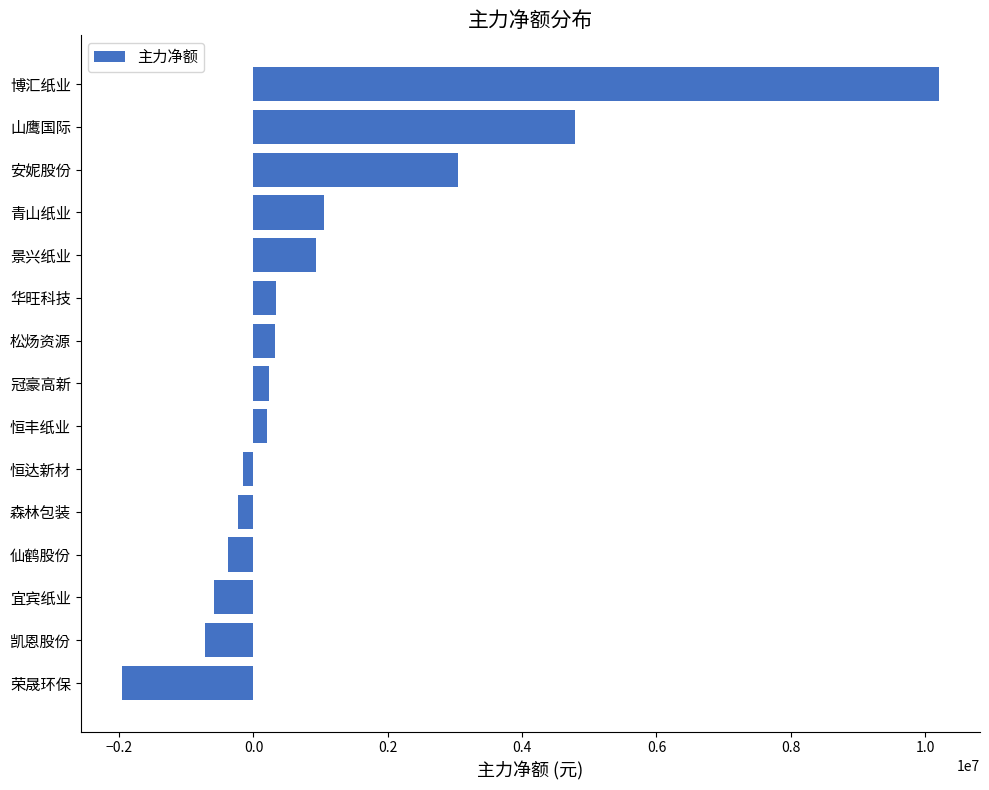

The value at 华旺科技 is 330671. True or false?

True